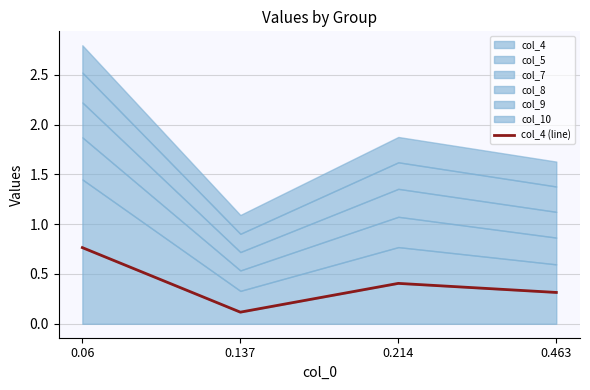

Does the chart have visible grid lines?

Yes